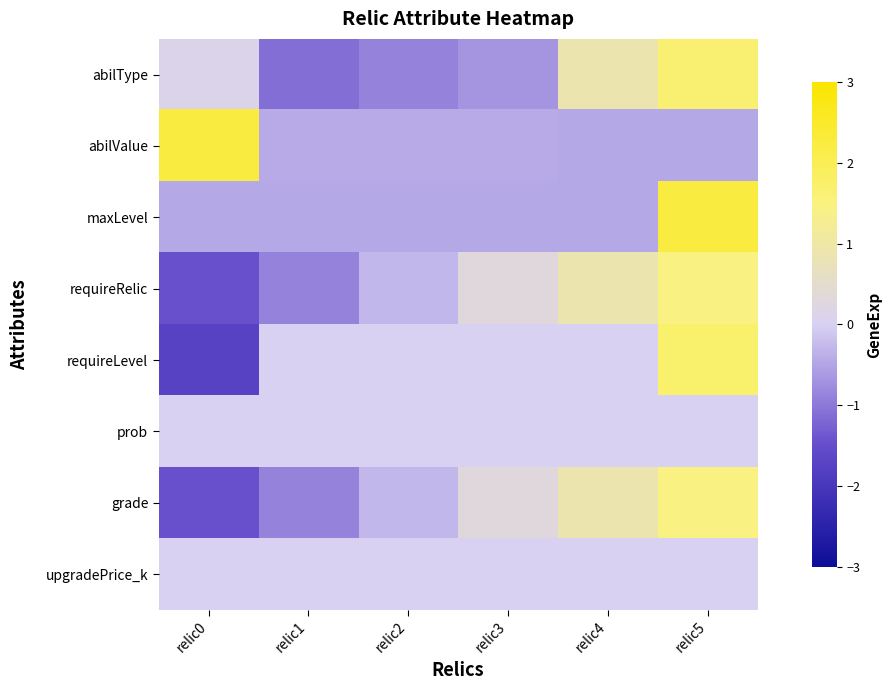

Reading right to left, transcribe all the data shown in this chart.

abilType: relic5=1.7	relic4=0.9	relic3=-0.7	relic2=-0.9	relic1=-1.1	relic0=0.1
abilValue: relic5=-0.5	relic4=-0.5	relic3=-0.4	relic2=-0.4	relic1=-0.4	relic0=2.2
maxLevel: relic5=2.2	relic4=-0.4	relic3=-0.4	relic2=-0.4	relic1=-0.4	relic0=-0.4
requireRelic: relic5=1.5	relic4=0.9	relic3=0.3	relic2=-0.3	relic1=-0.9	relic0=-1.5
requireLevel: relic5=1.7	relic4=0.0	relic3=0.0	relic2=0.0	relic1=0.0	relic0=-1.7
prob: relic5=0.0	relic4=0.0	relic3=0.0	relic2=0.0	relic1=0.0	relic0=0.0
grade: relic5=1.5	relic4=0.9	relic3=0.3	relic2=-0.3	relic1=-0.9	relic0=-1.5
upgradePrice_k: relic5=0.0	relic4=0.0	relic3=0.0	relic2=0.0	relic1=0.0	relic0=0.0